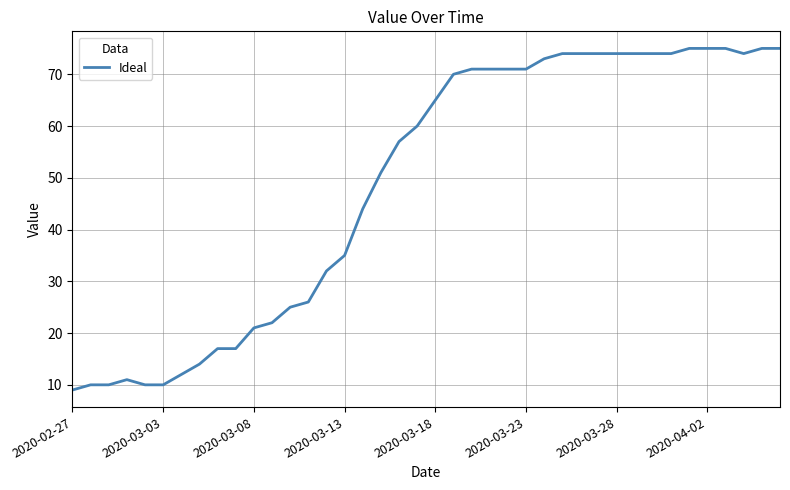

What is the greatest value displayed?

75